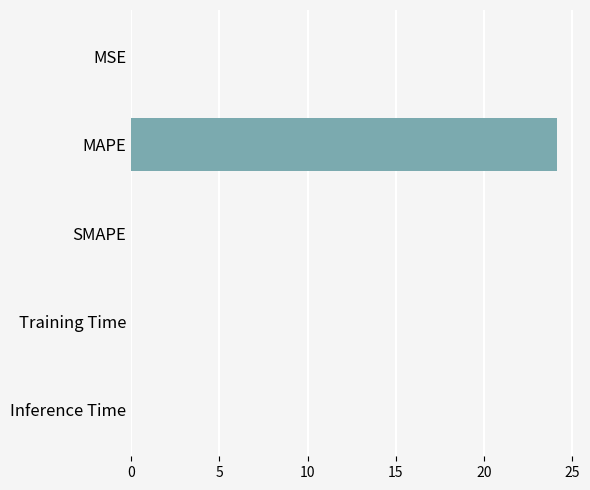

The chart shows a value of 0.0 at Inference Time. True or false?

True